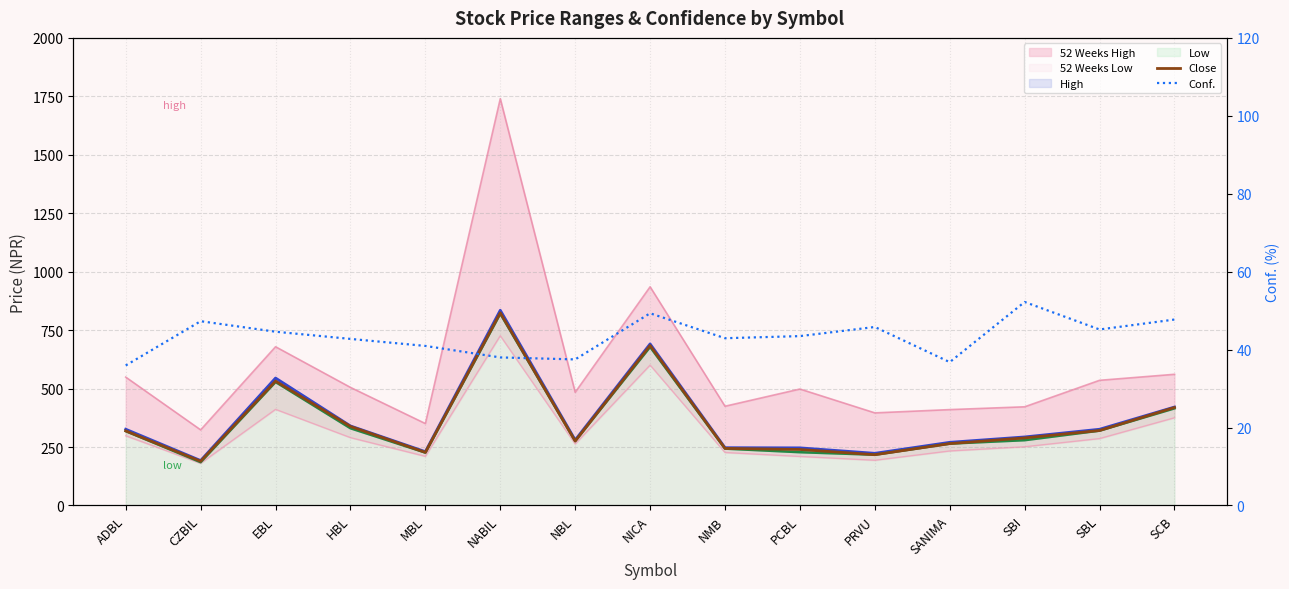

What is the spread (max minus min) of values at SANIMA?

227.7